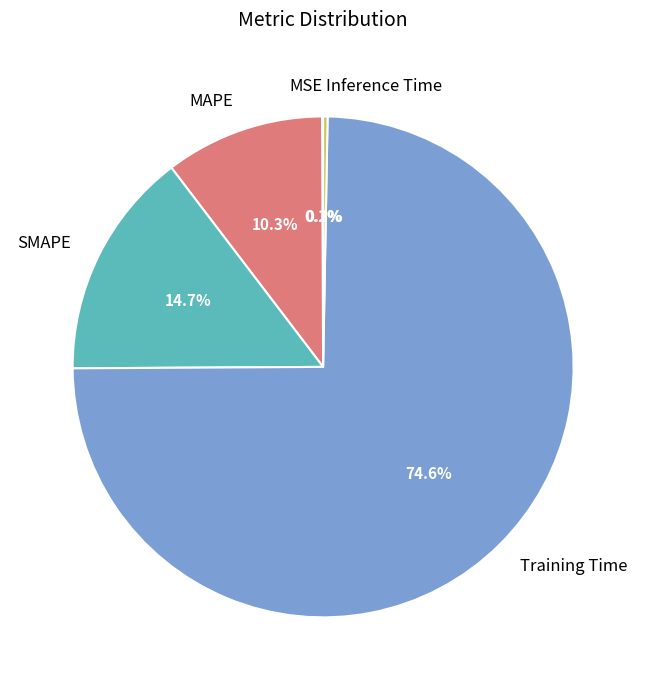

To the nearest percent, what is the combined percentage of Training Time and SMAPE?

89%